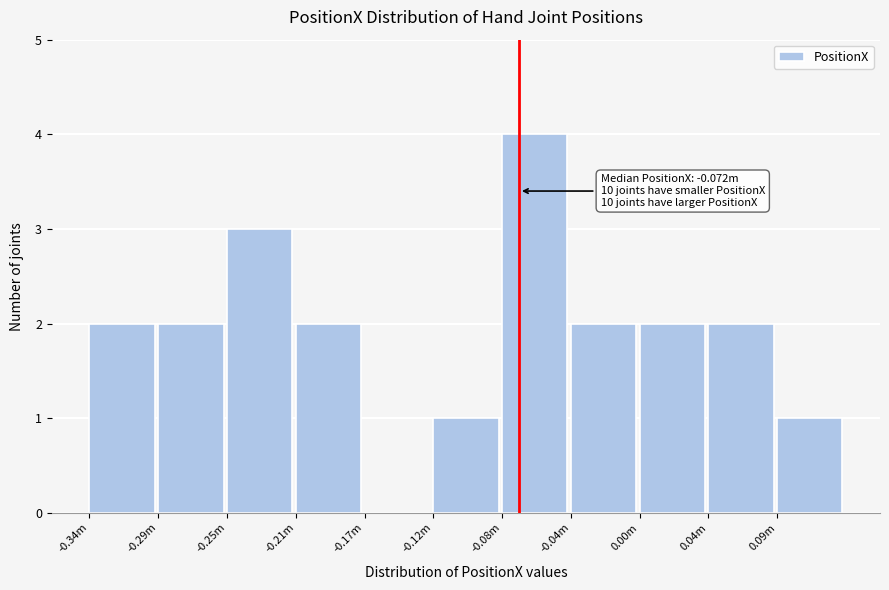

Reading right to left, list all the values displayed in this chart.

0.09m=1	0.04m=2	0.00m=2	-0.04m=2	-0.08m=4	-0.12m=1	-0.17m=0	-0.21m=2	-0.25m=3	-0.29m=2	-0.34m=2